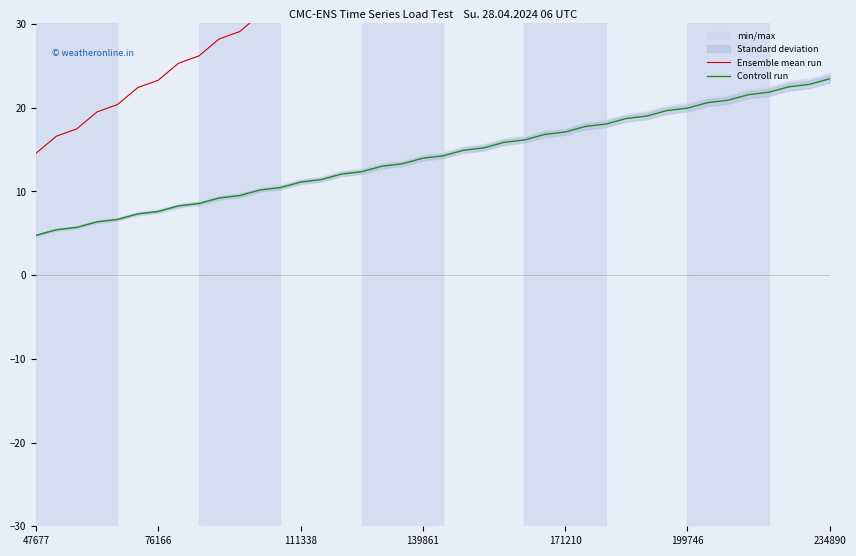

Reading left to right, extract all data points from this chart.

Ensemble mean run: 14.6	16.6	17.5	19.5	20.4	22.4	23.3	25.3	26.2	28.2	29.1	31.1	32.0	34.0	34.9	36.9	37.8	39.8	40.7	42.8	43.6	45.7	46.5	48.6	49.4	51.5	52.3	54.4	55.3	57.3	58.1	60.2	61.1	63.1	64.0	66.0	66.9	68.9	69.8	71.8
Controll run: 4.8	5.4	5.7	6.4	6.7	7.3	7.6	8.3	8.6	9.2	9.5	10.2	10.5	11.1	11.4	12.1	12.4	13.0	13.3	14.0	14.3	14.9	15.2	15.9	16.2	16.8	17.1	17.8	18.1	18.7	19.0	19.7	19.9	20.6	20.9	21.6	21.8	22.5	22.8	23.5